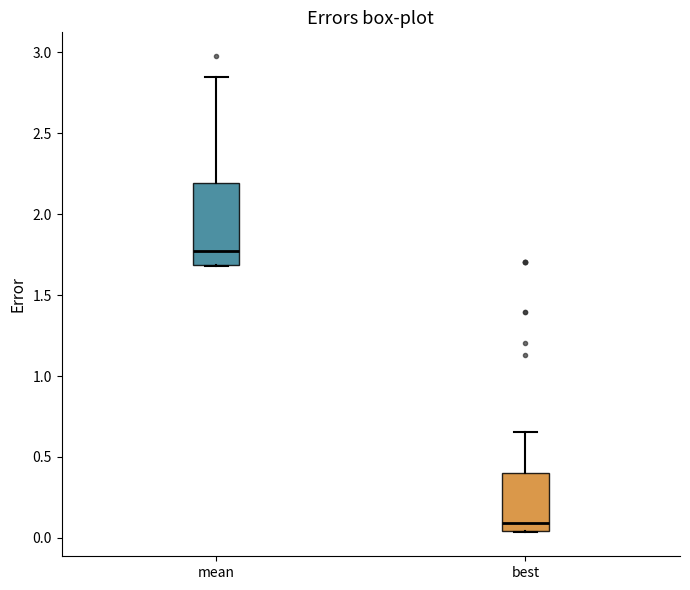

Reading left to right, read every box against the y-axis: the position of its median line, the range the box covers, and the ends of its whiskers. The values are not printed on the chart, so give them approximately, as read against the axis.

mean: median 1.75, box 1.70 to 2.20, whiskers 1.70 to 2.85
best: median 0.10, box 0.05 to 0.40, whiskers 0.05 to 0.65